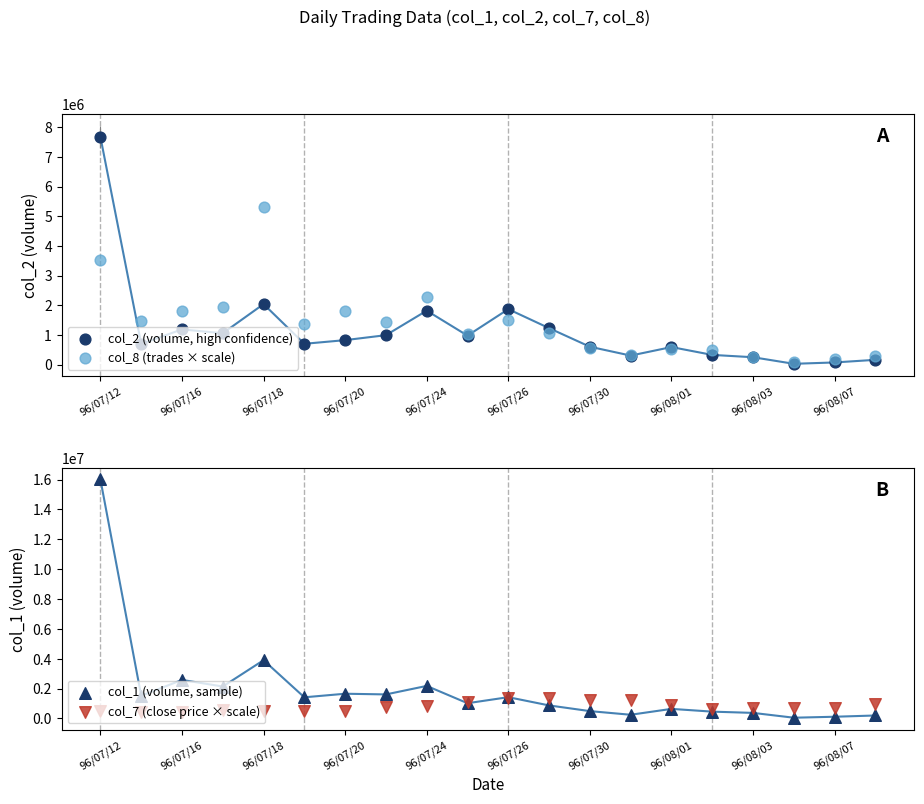

Which series has the largest total across all categories?

col_1 (volume, sample)